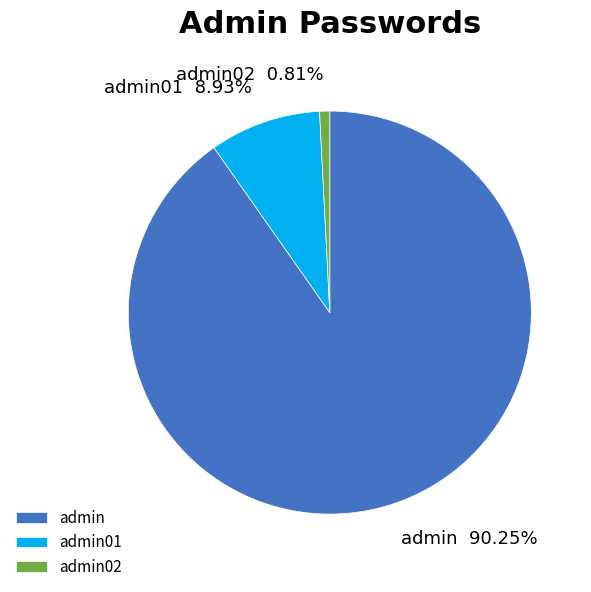

To the nearest percent, what portion does admin represent?

90%